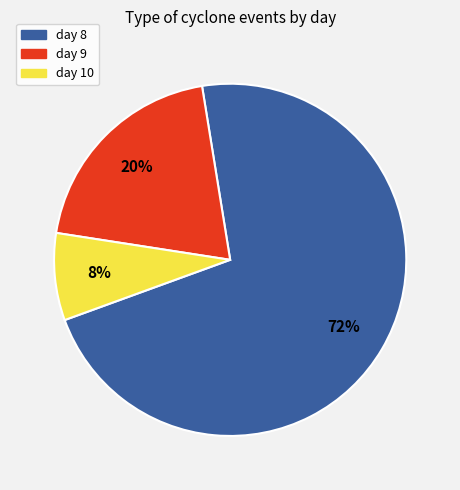

Which slice is the largest?

day 8